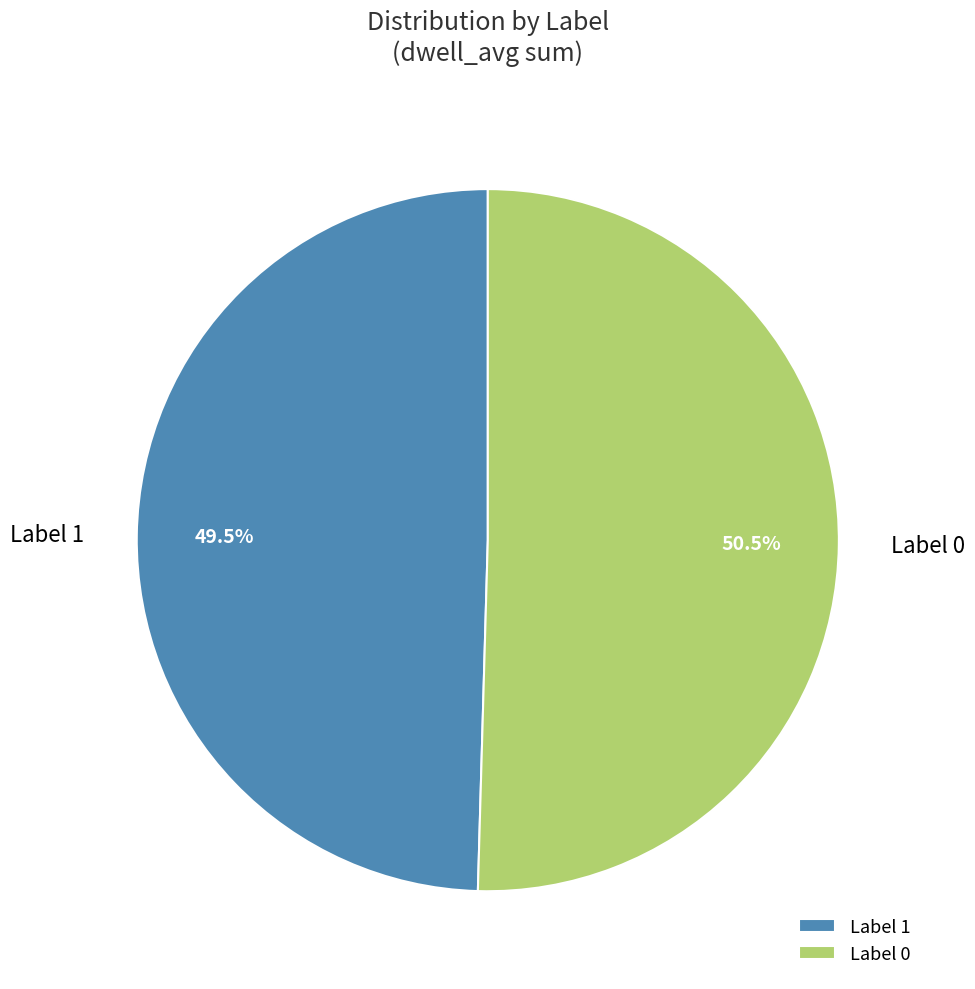

Which category accounts for the majority?

Label 0